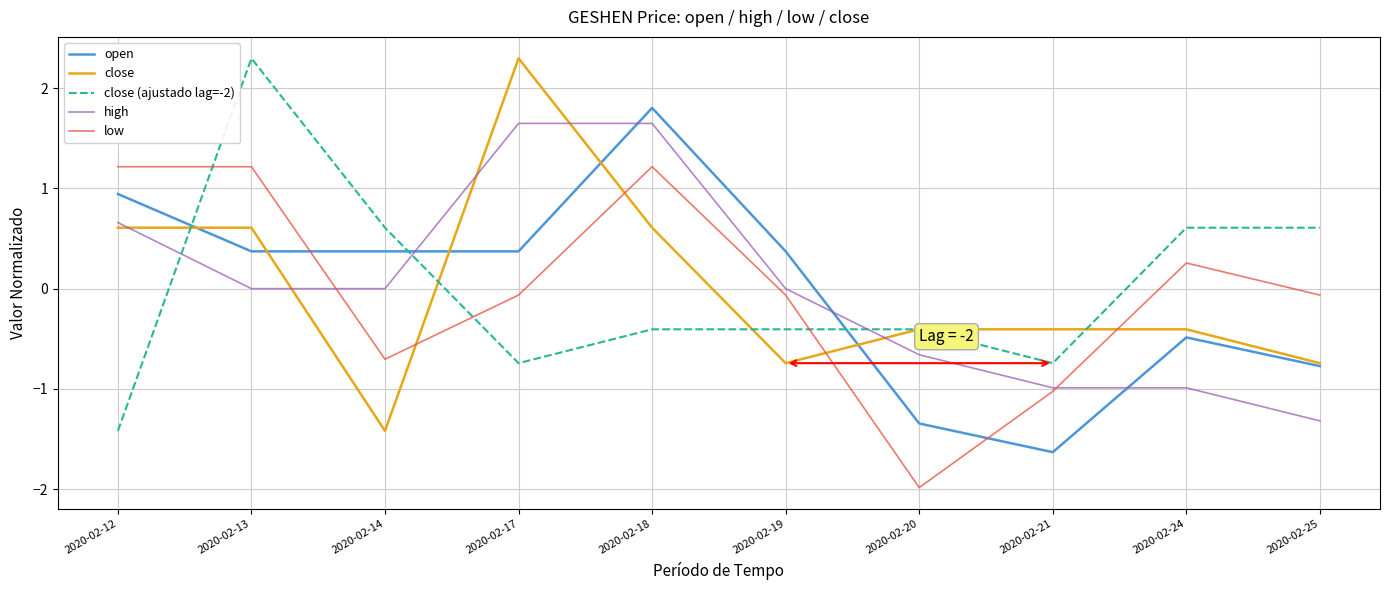

How many distinct data groups are displayed?

5